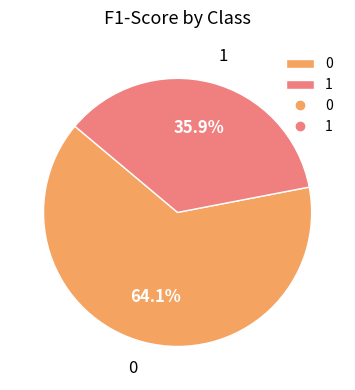

The 0 slice represents 64% of the pie. True or false?

True